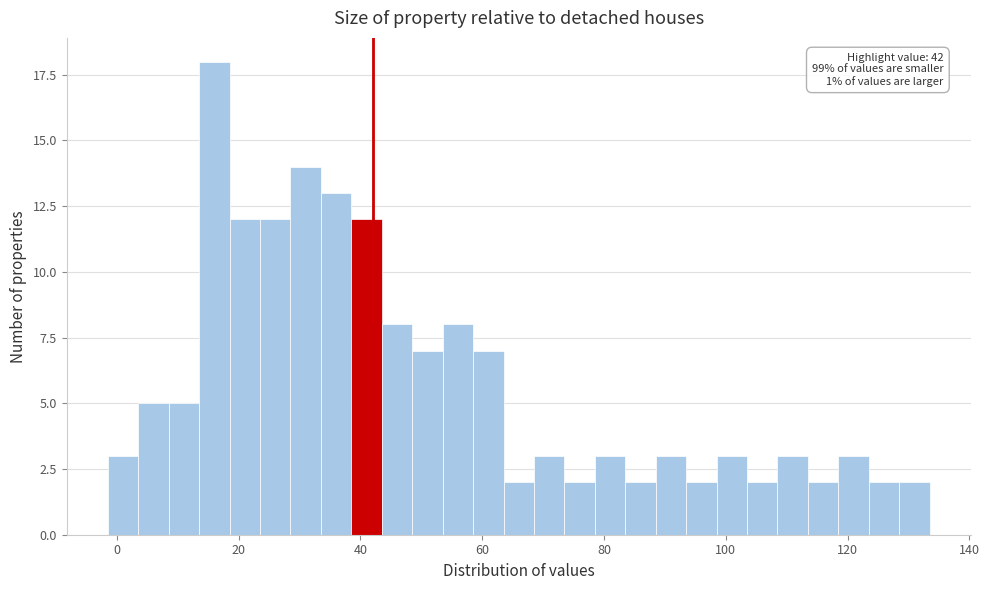

Read against the x-axis, roughly where is the centre of the tallest bar?

16